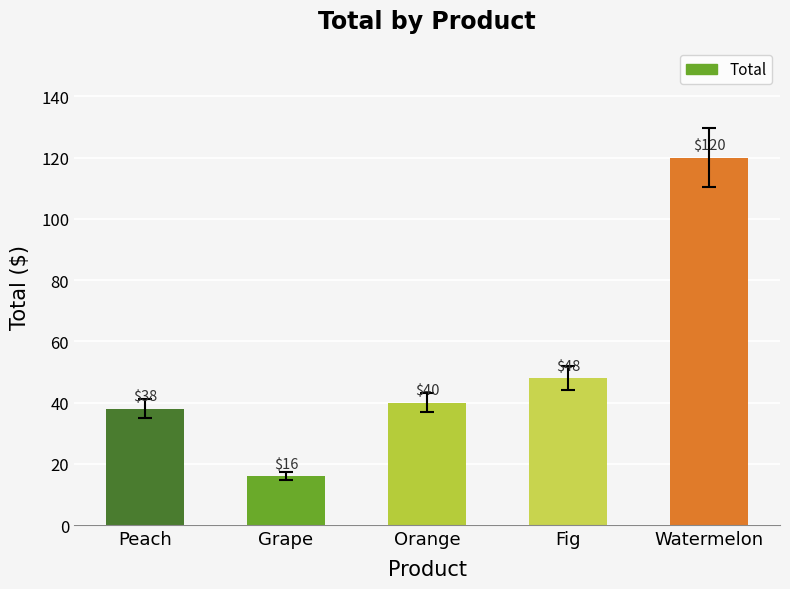

What is the value of the 5th bar from the left?

120